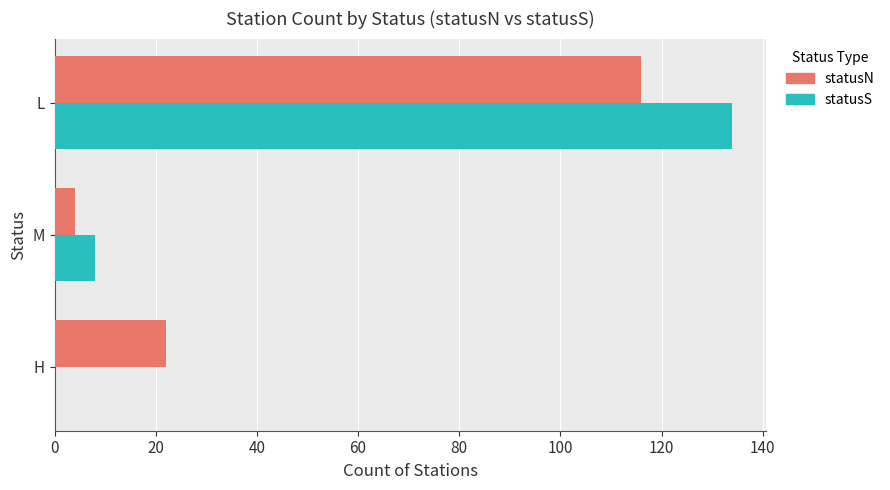

At which label does statusN reach its peak?

L